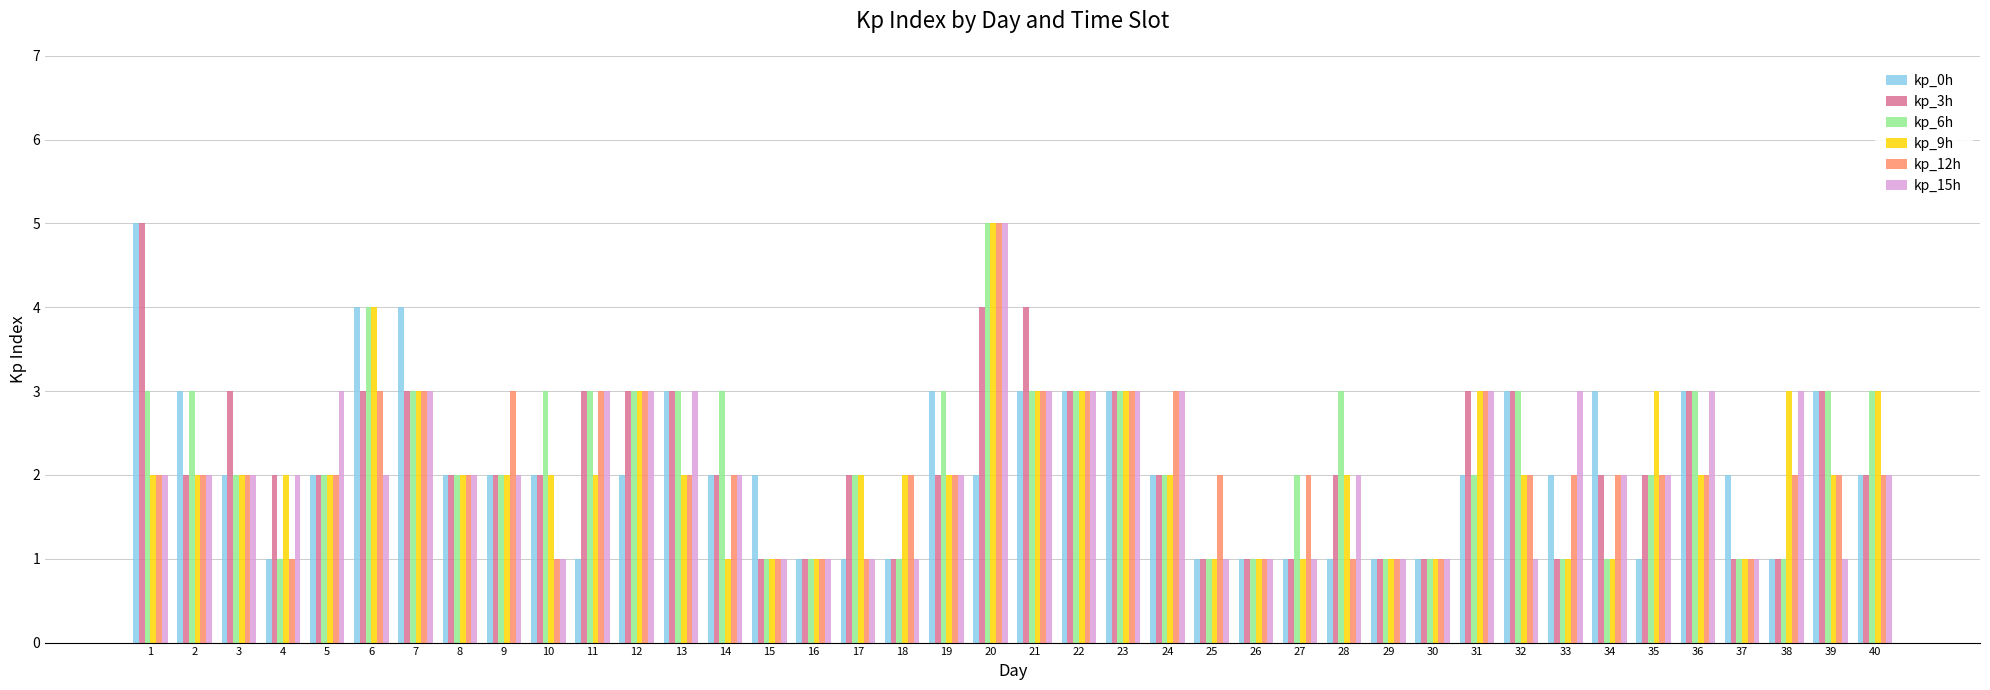

What is the spread (max minus min) of values at 2?

1